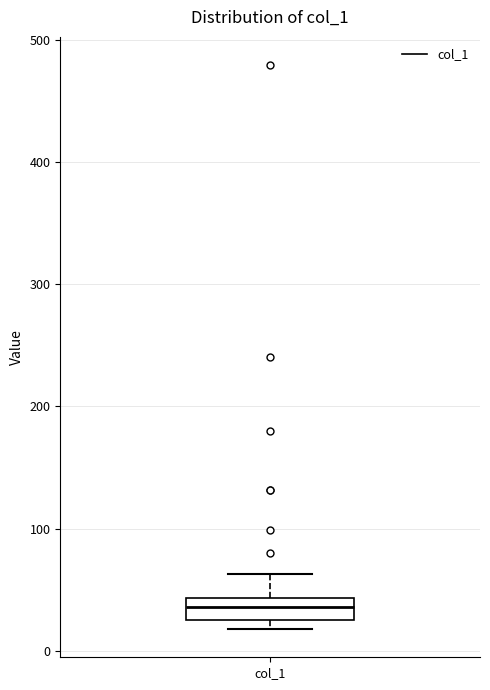

Transcribe this box plot: give where the median line is, the range the box spans, and where the two whiskers end, as read against the y-axis. The values are not printed on the chart, so give them approximately, as read against the axis.

median 40 (inside the box), box 20 to 40, whiskers 20 (just below the box's lower edge) to 60